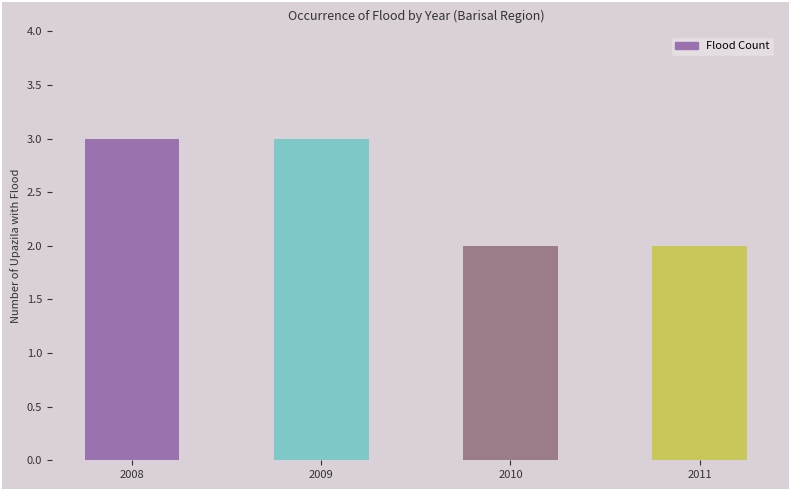

Reading left to right, what are all the values shown in this chart?

3	3	2	2